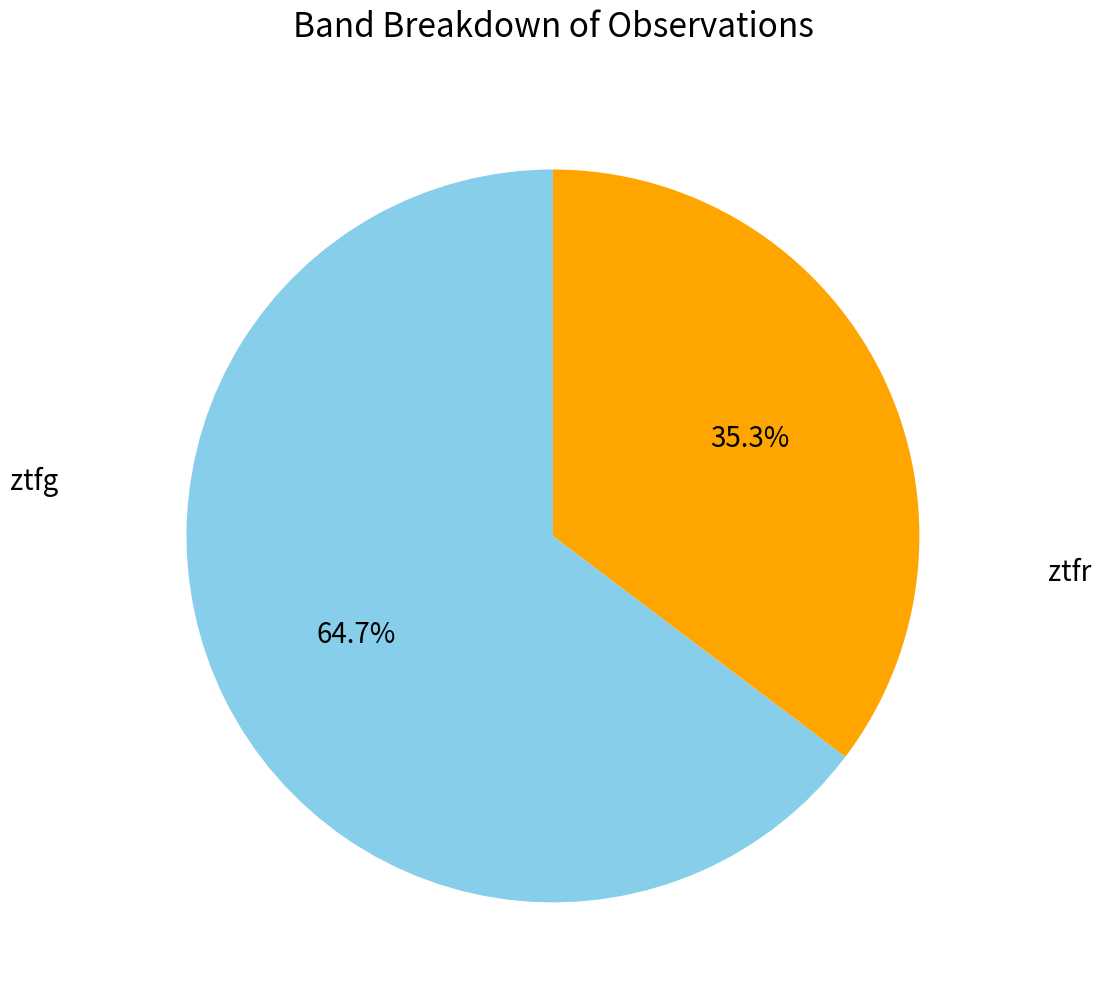

Does any single category account for the majority?

Yes